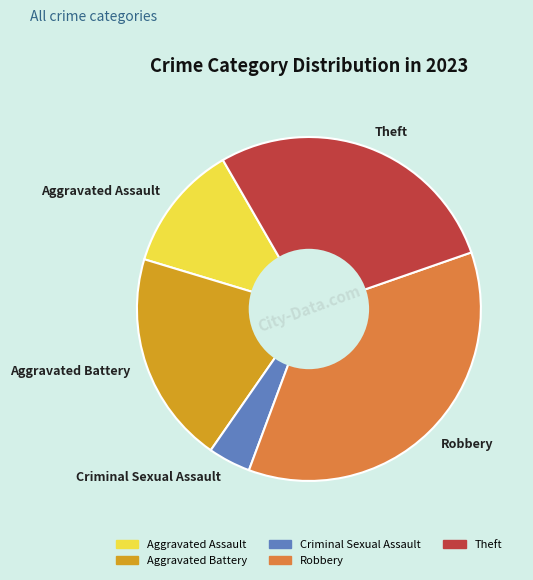

Does Aggravated Battery represent more than half of the total?

No